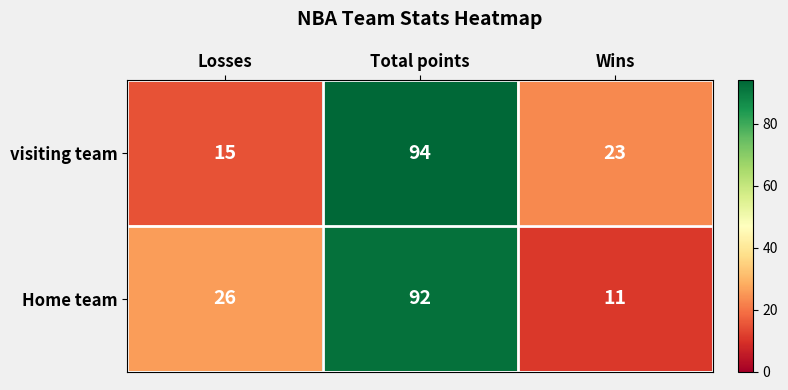

Where is Home team nearest to the value 51?

Losses